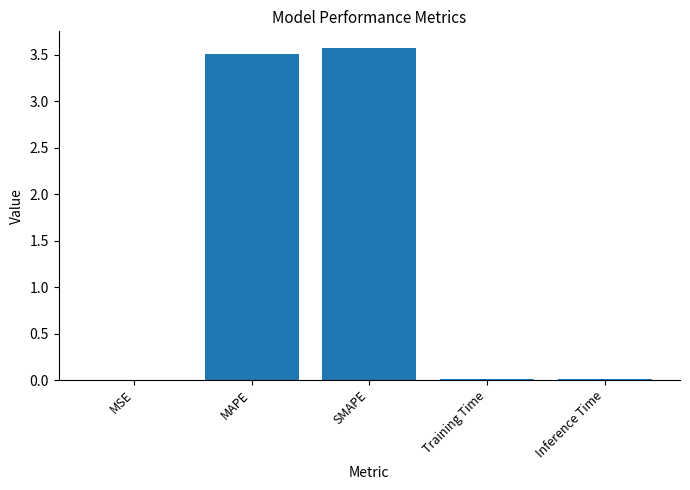

Approximately how many times larger is the value at SMAPE compared to MAPE?

1.0